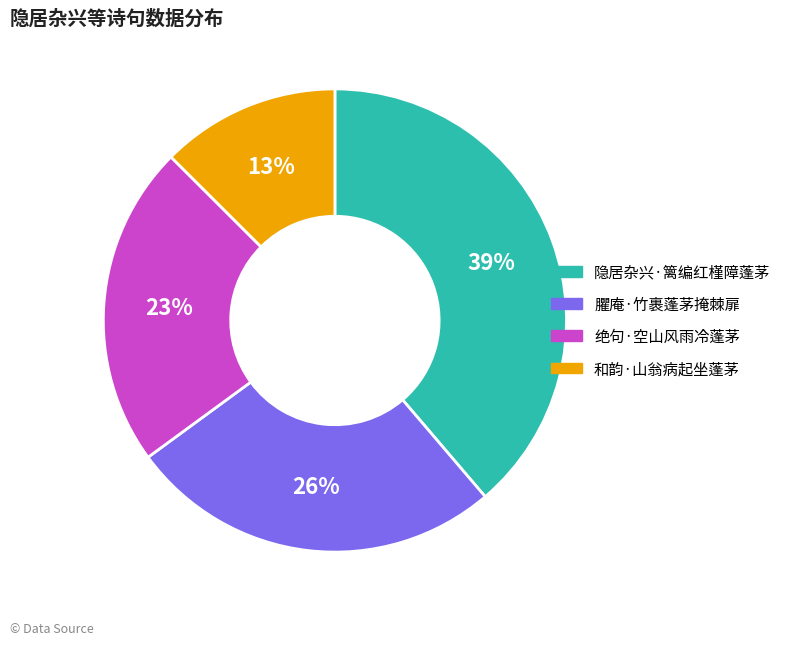

To the nearest percent, what is the difference between the largest and smallest slice percentages?

26%